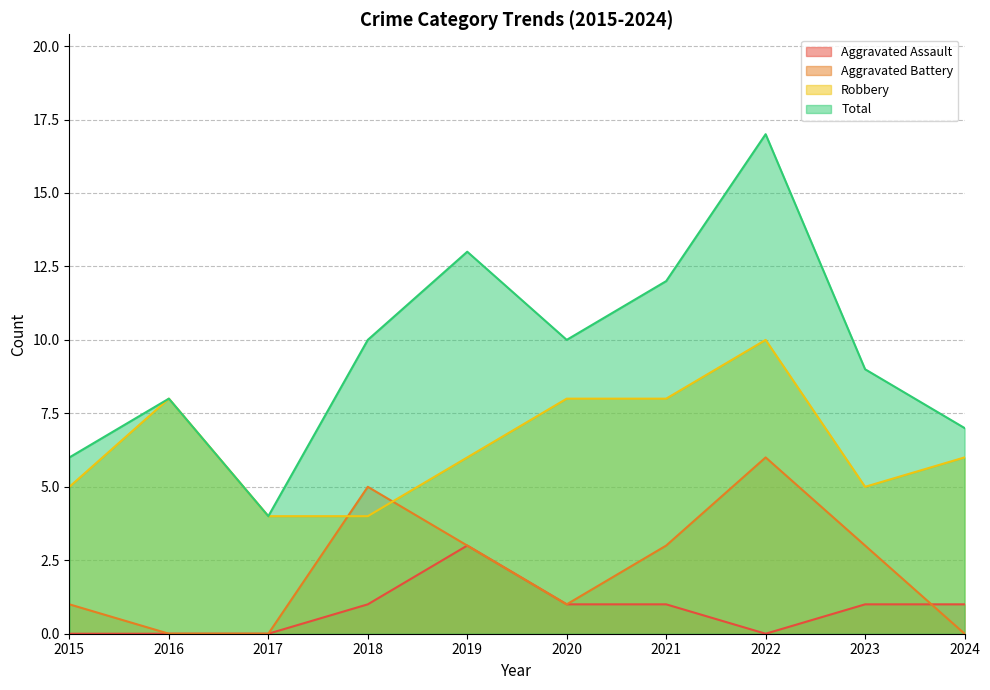

List the series in order of their overall mean, lowest first.

Aggravated Assault, Aggravated Battery, Robbery, Total